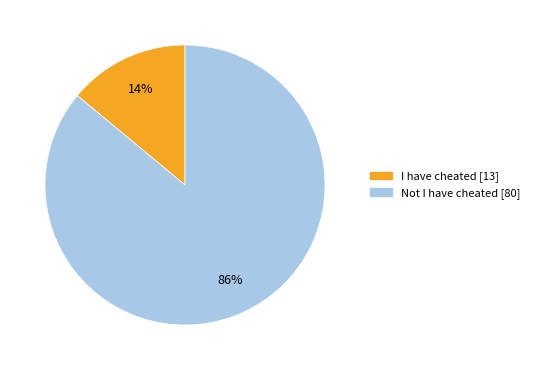

Rank the categories by value from lowest to highest.

I have cheated, Not I have cheated